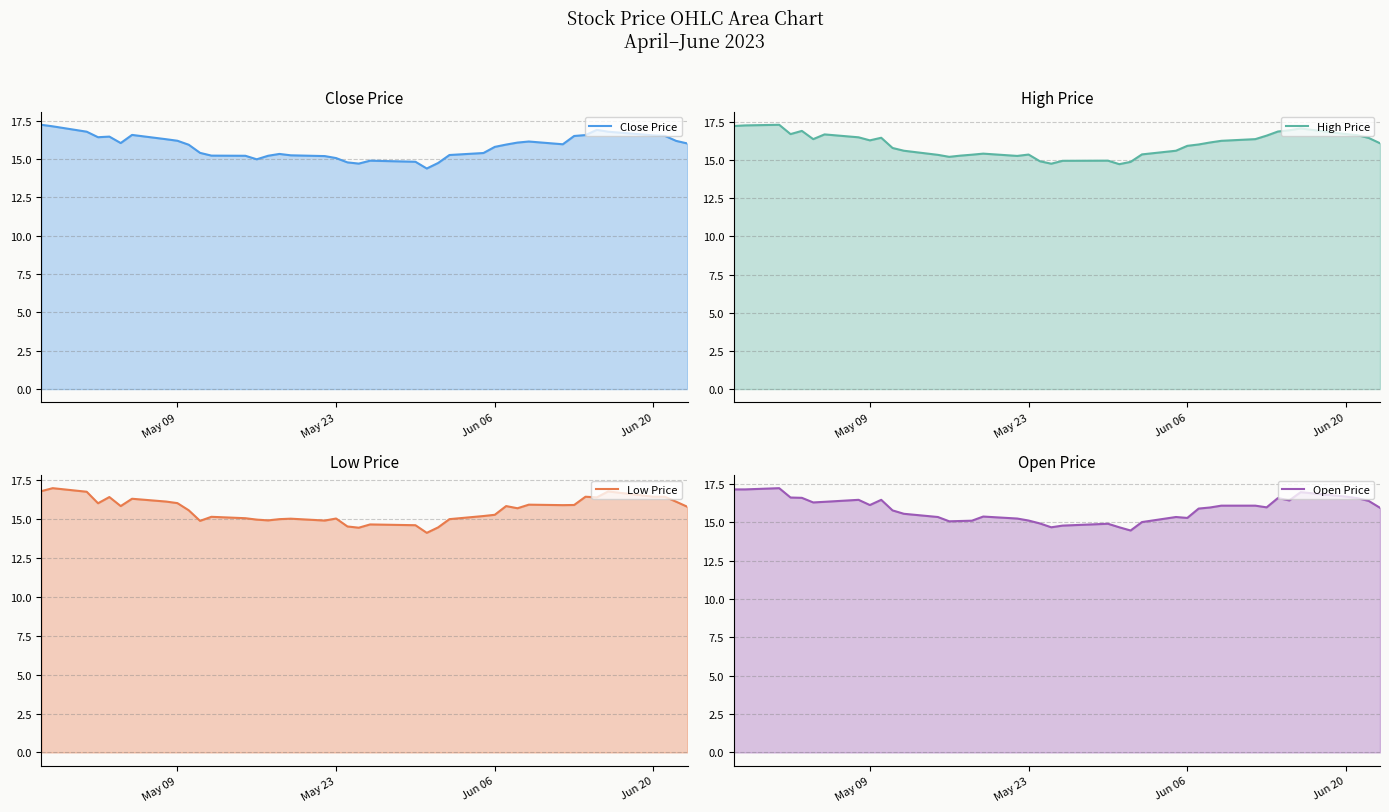

True or false: Low Price and High Price cross at least once.

False